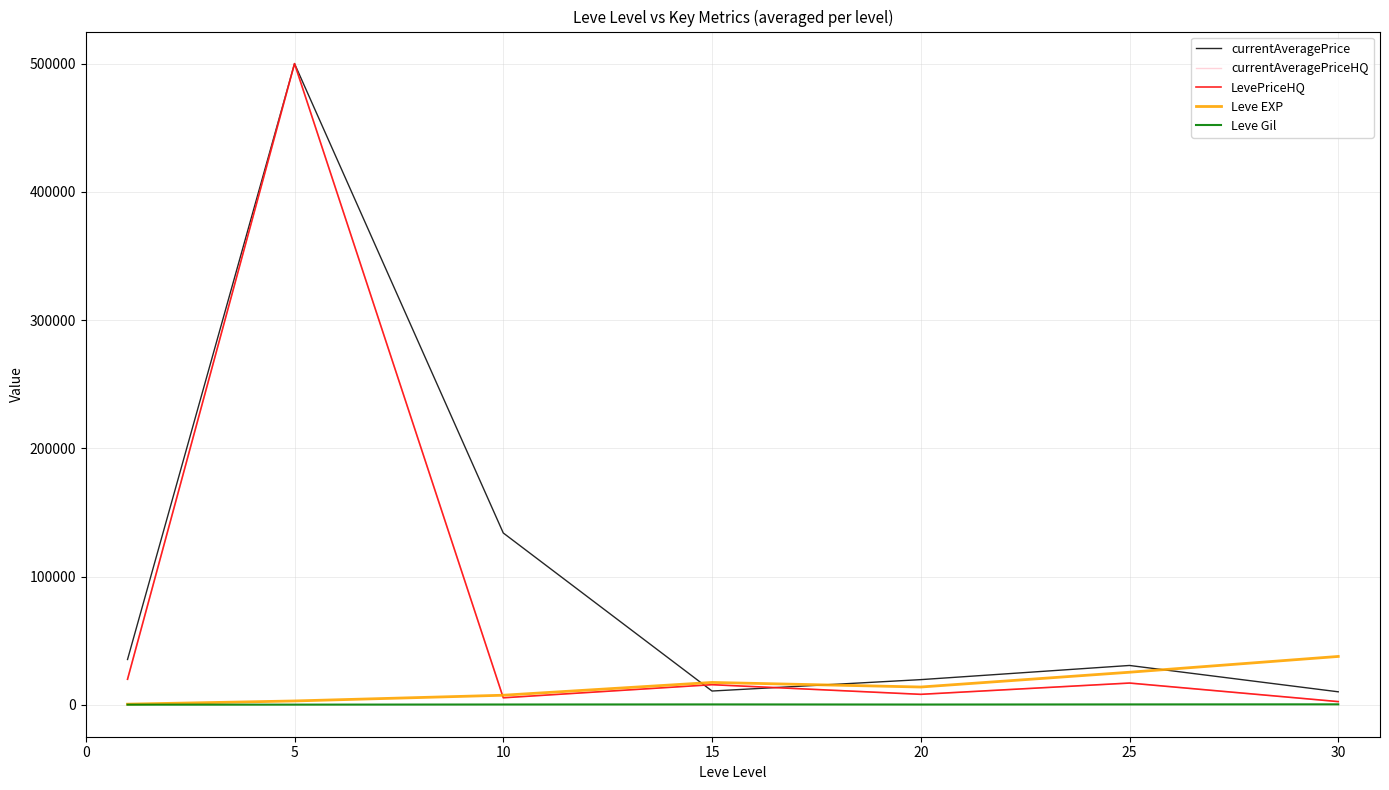

Does the chart display data point markers on the line(s)?

No